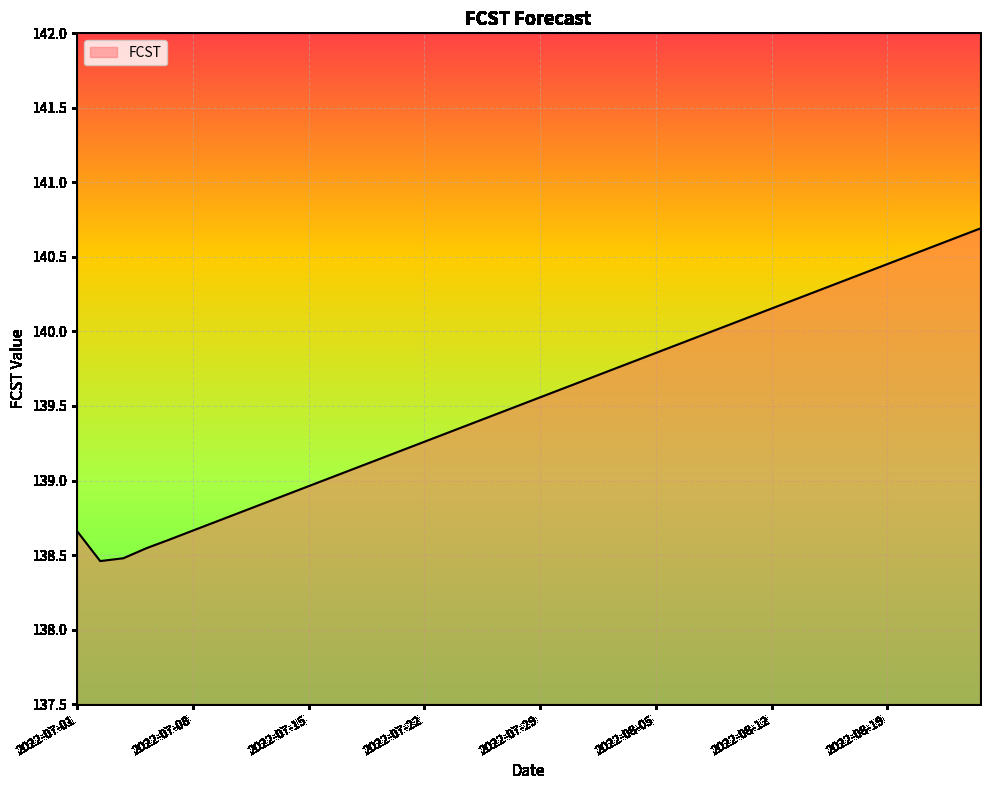

What is the difference between the maximum and minimum values?

2.2